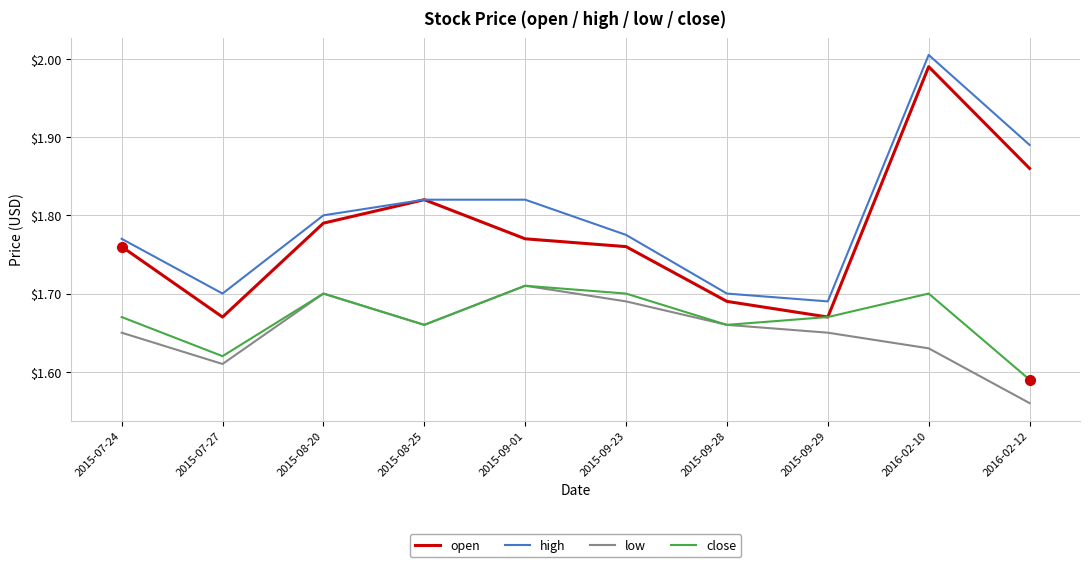

What is the difference between the second highest and minimum values in the low series?

0.1